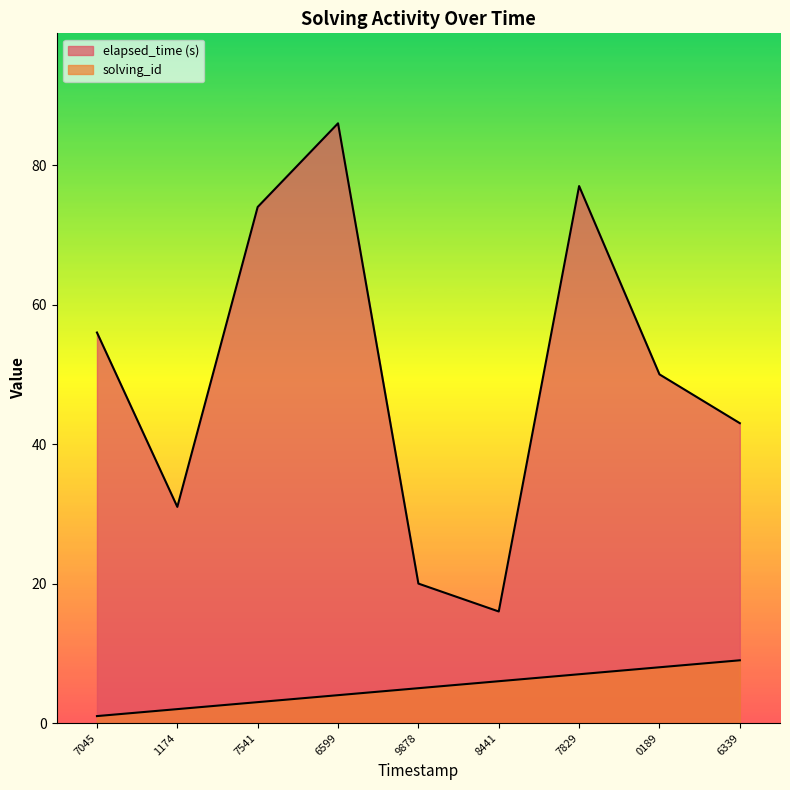

Rank the series at 7829 from lowest to highest value.

solving_id, elapsed_time